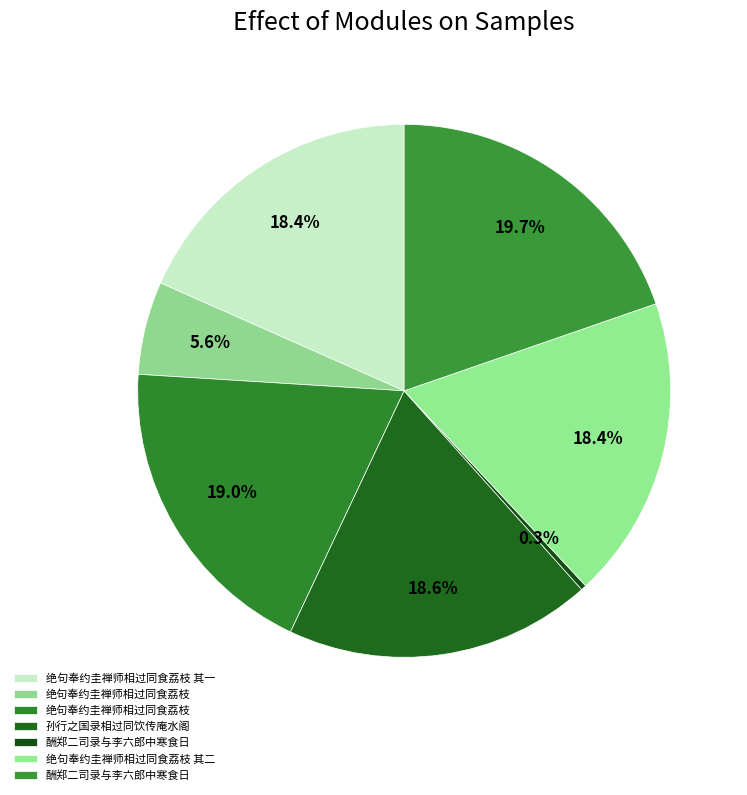

Count the number of slices in the pie.

7